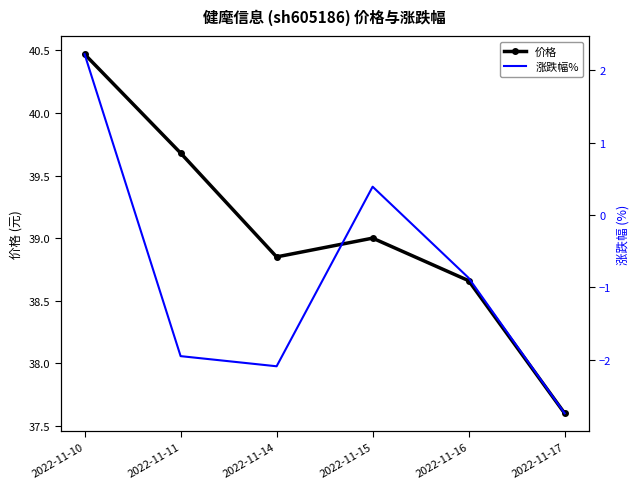

What is the smallest value displayed?

-2.7